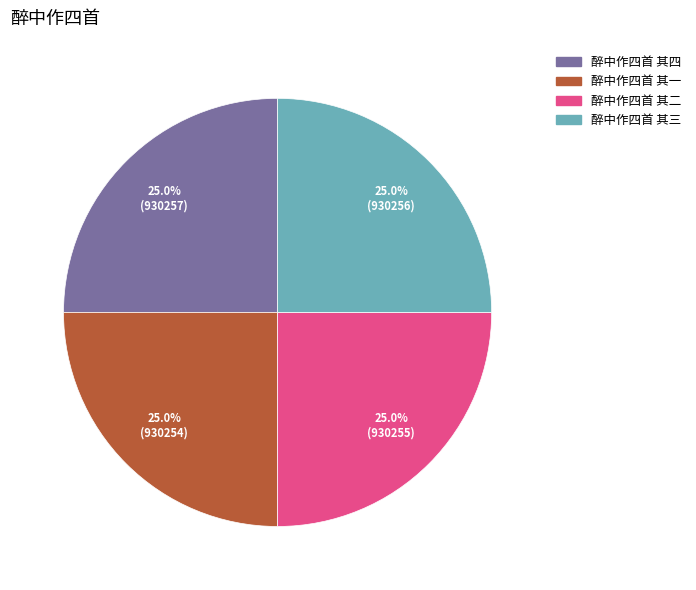

What portion of the pie excludes 醉中作四首 其三?

75.0%